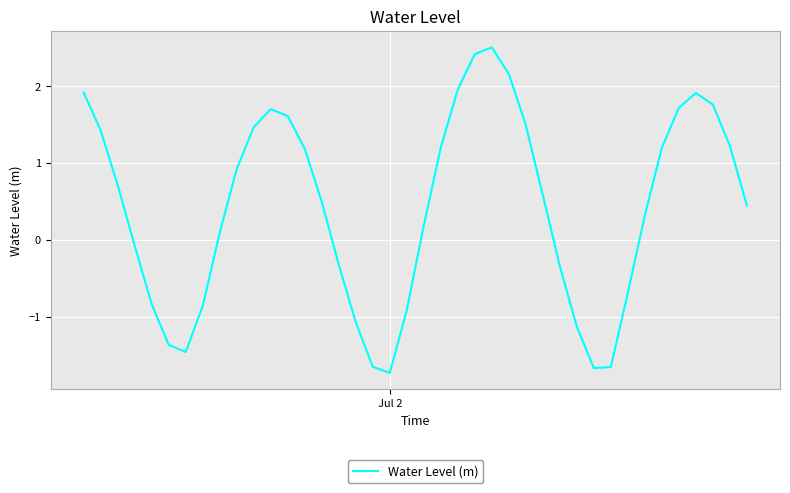

What is the sum of all values?

16.9